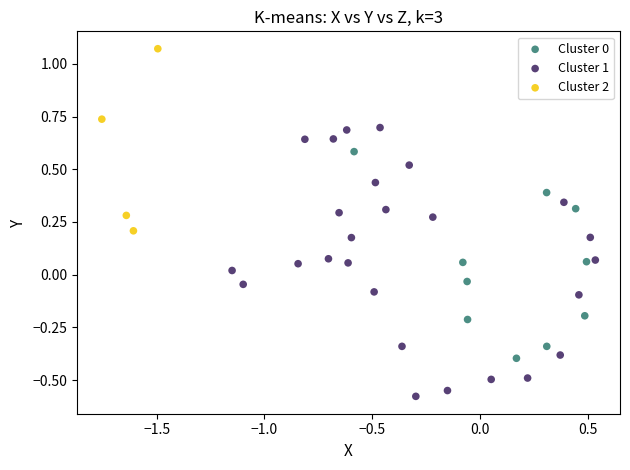

Which series contains the lowest Y value?

Cluster 1